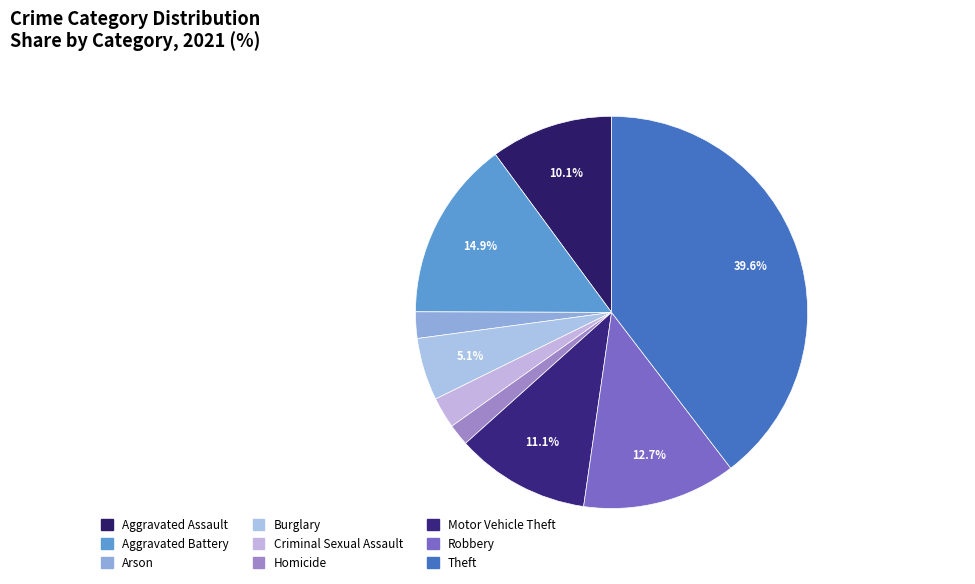

How many segments does this pie chart have?

9